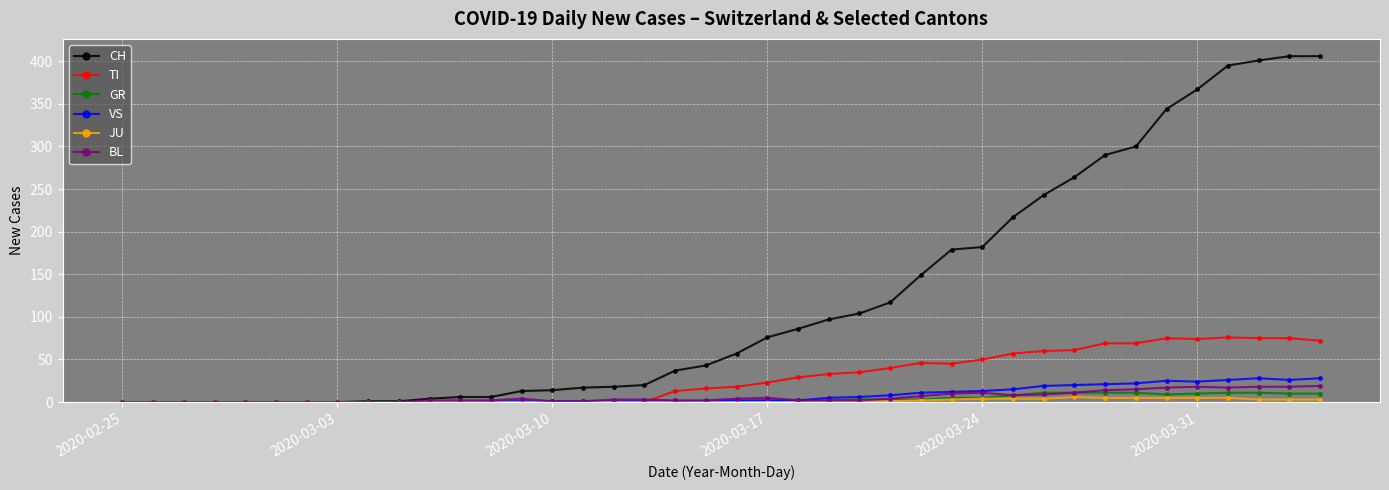

What is the highest value of the VS series?

28